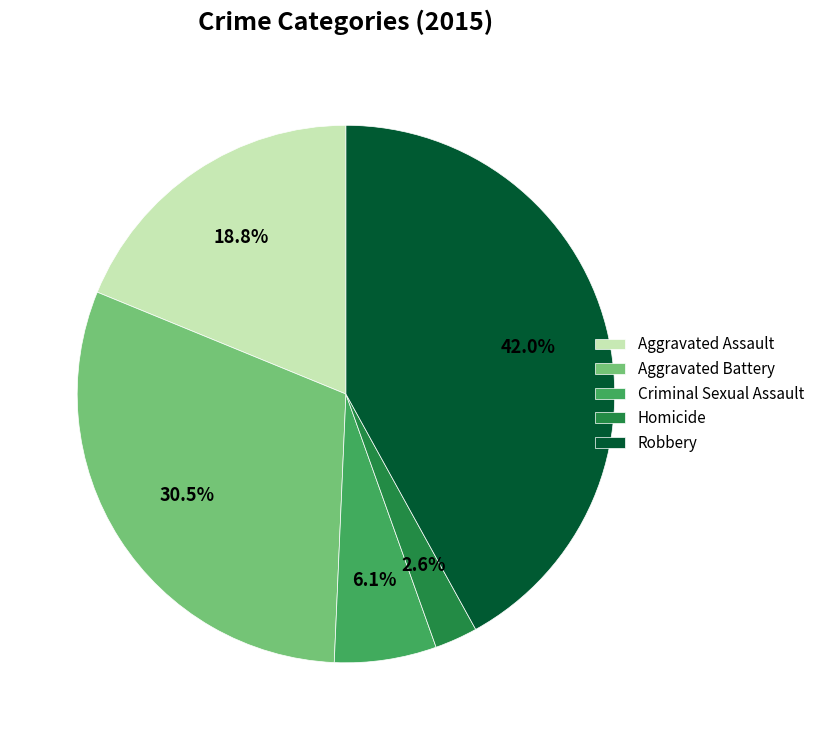

Is it true that Homicide is 15% of the pie?

False